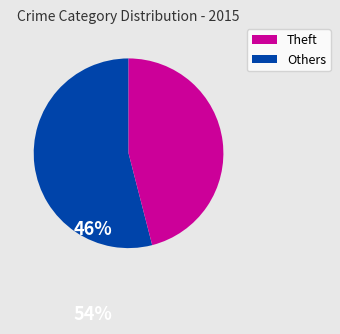

Is there any slice that represents more than half of the pie?

Yes